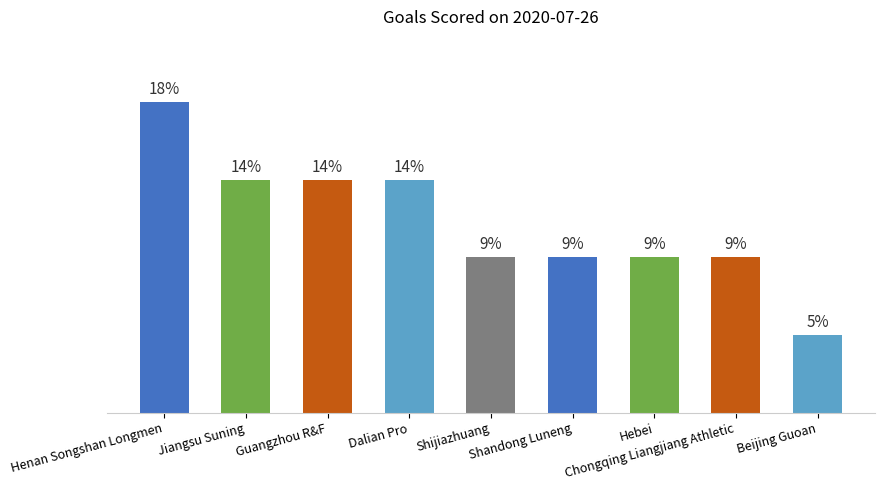

Are the bars horizontal?

No